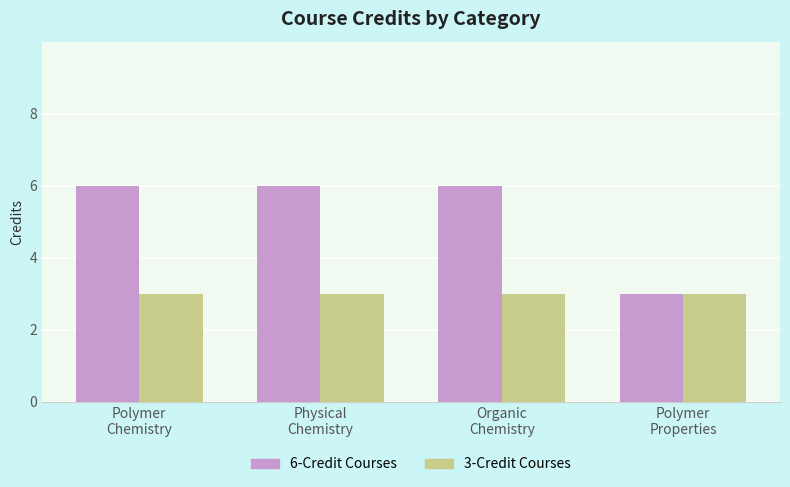

Which series has the largest range (max minus min)?

6-Credit Courses